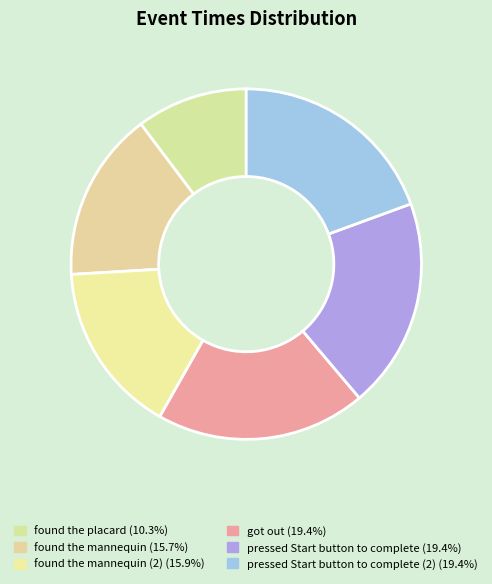

How many segments does this pie chart have?

6